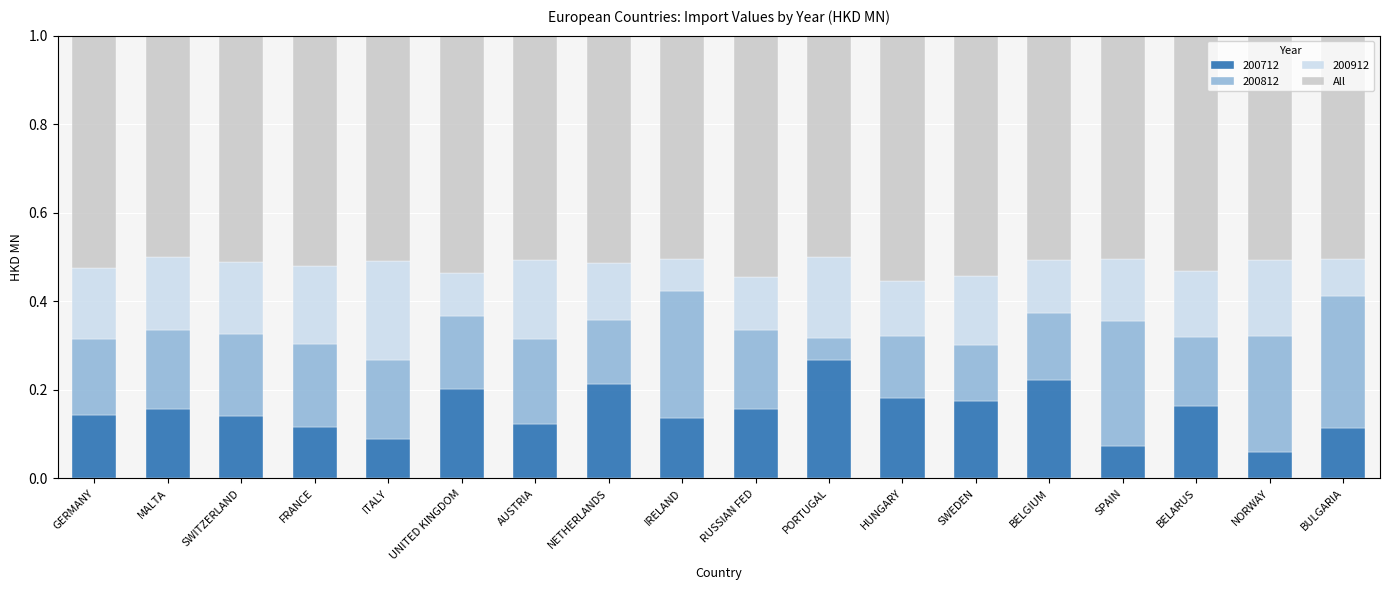

How many 200712 values are between 0 and 1?

18